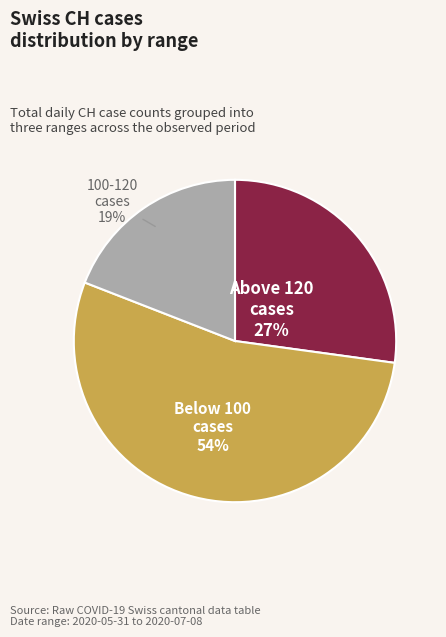

Does any single category account for the majority?

Yes